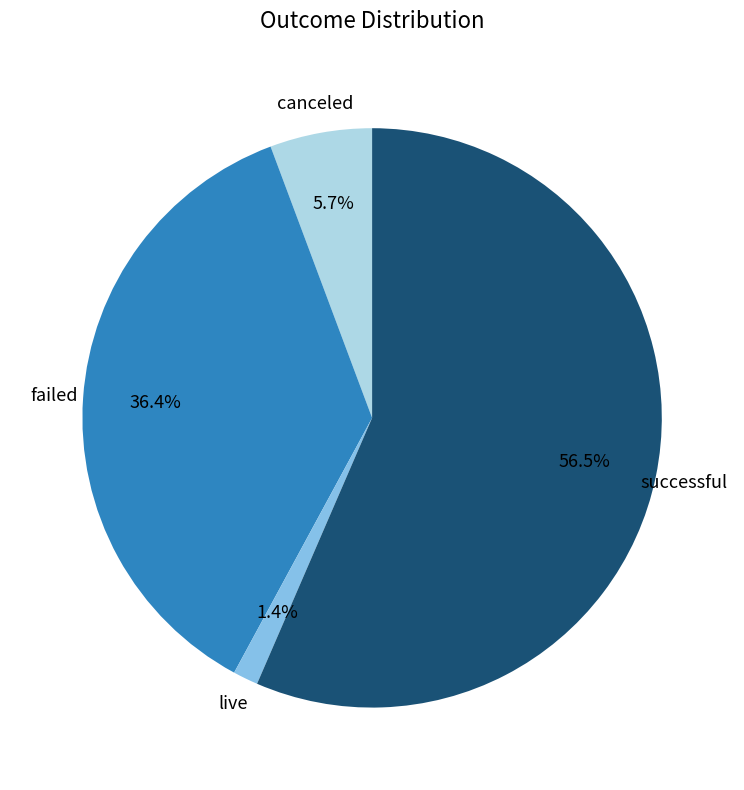

Is there any slice that represents more than half of the pie?

Yes